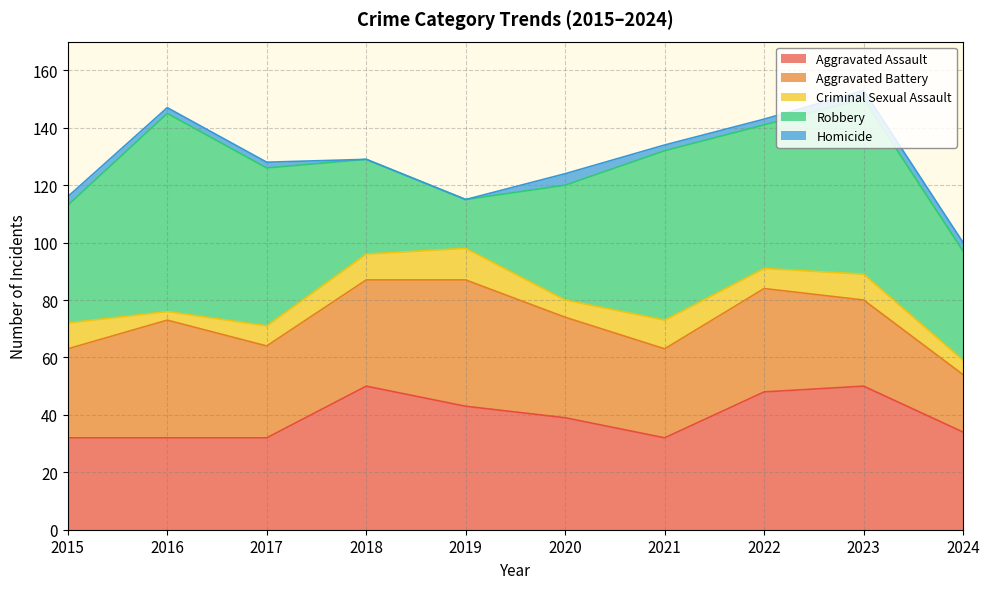

At which category is the sum across all series the highest?

2023